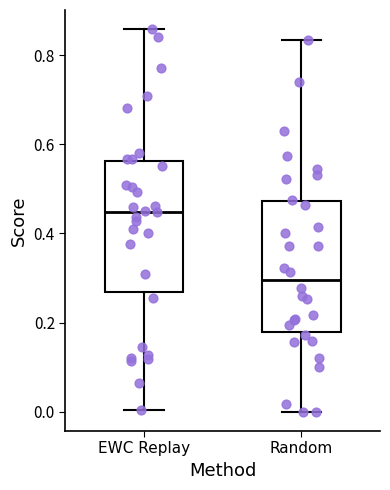

Where does the lower whisker of the box for EWC Replay end on the y-axis? The values are not printed on the chart, so give them approximately, as read against the axis.

0.00